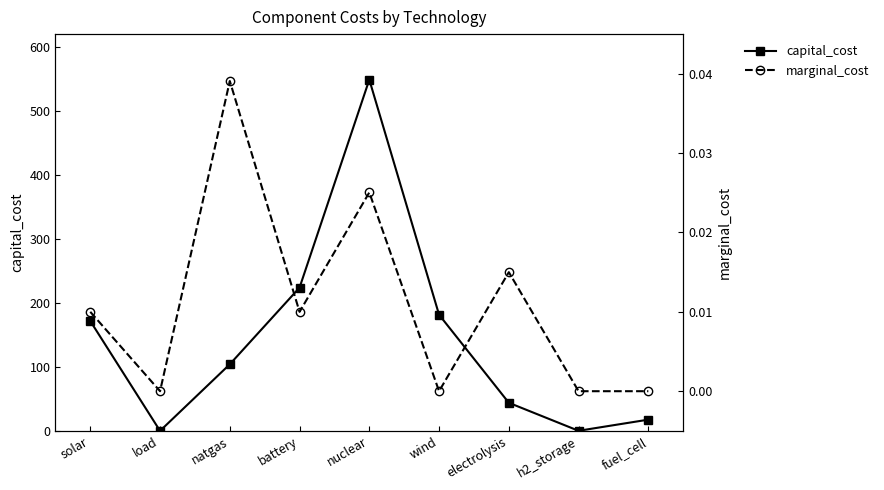

What is the label of the 1st point from the left?

solar